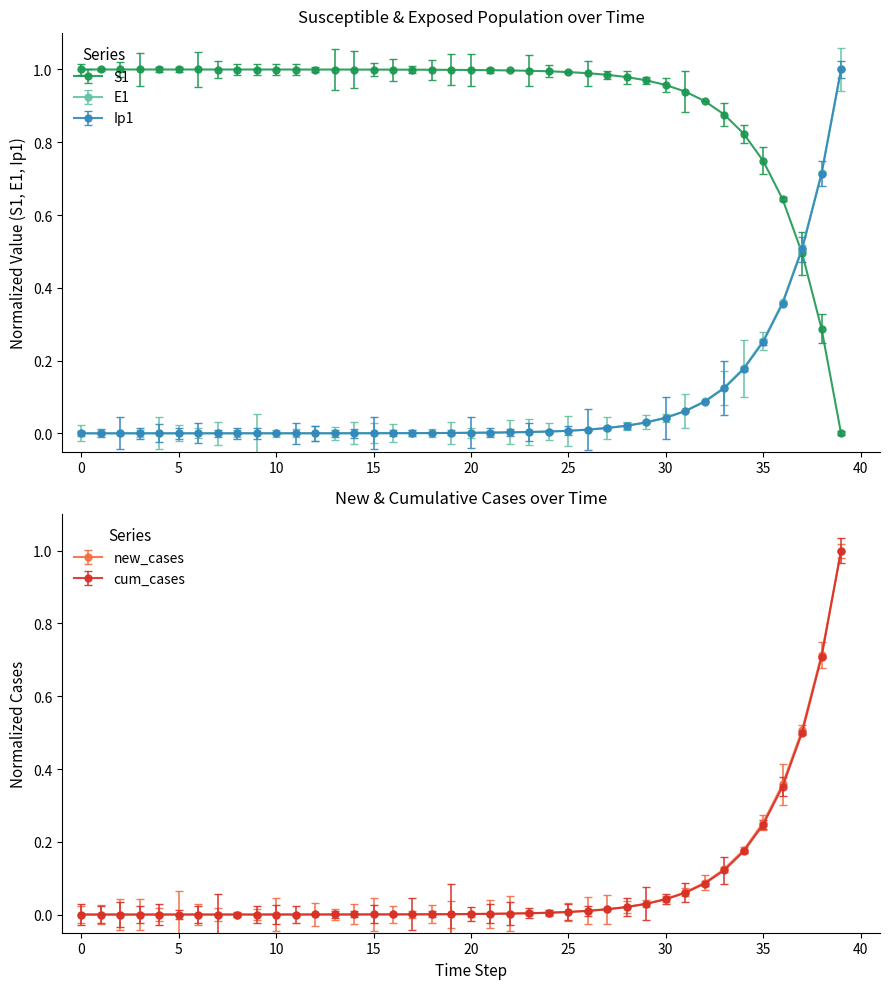

Does the chart display data point markers on the line(s)?

Yes